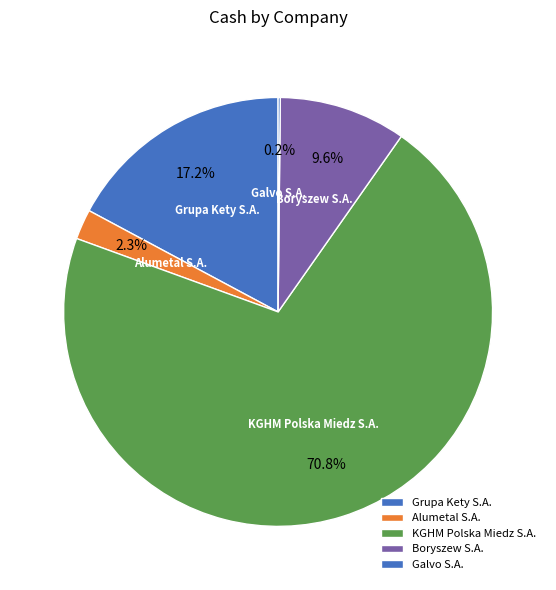

How much of the chart is everything except Grupa Kety S.A.?

82.8%